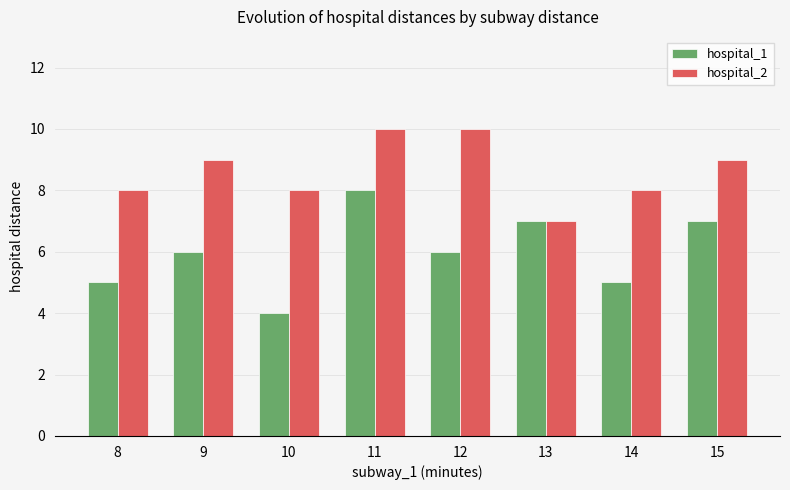

What is the value of the hospital_1 bar at the 6th from the left?

7